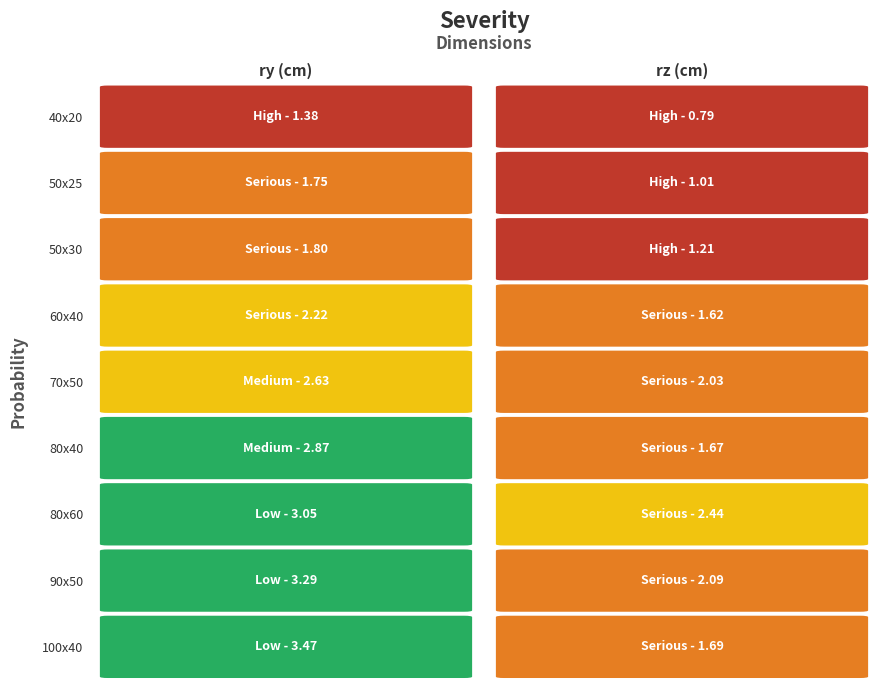

Rank the series by their maximum value, from highest to lowest.

100x40, 90x50, 80x60, 80x40, 70x50, 60x40, 50x30, 50x25, 40x20